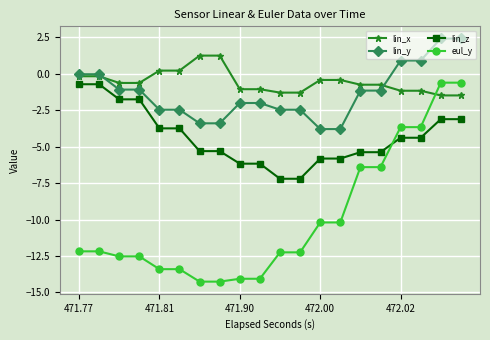

Which series has the largest total across all categories?

lin_x